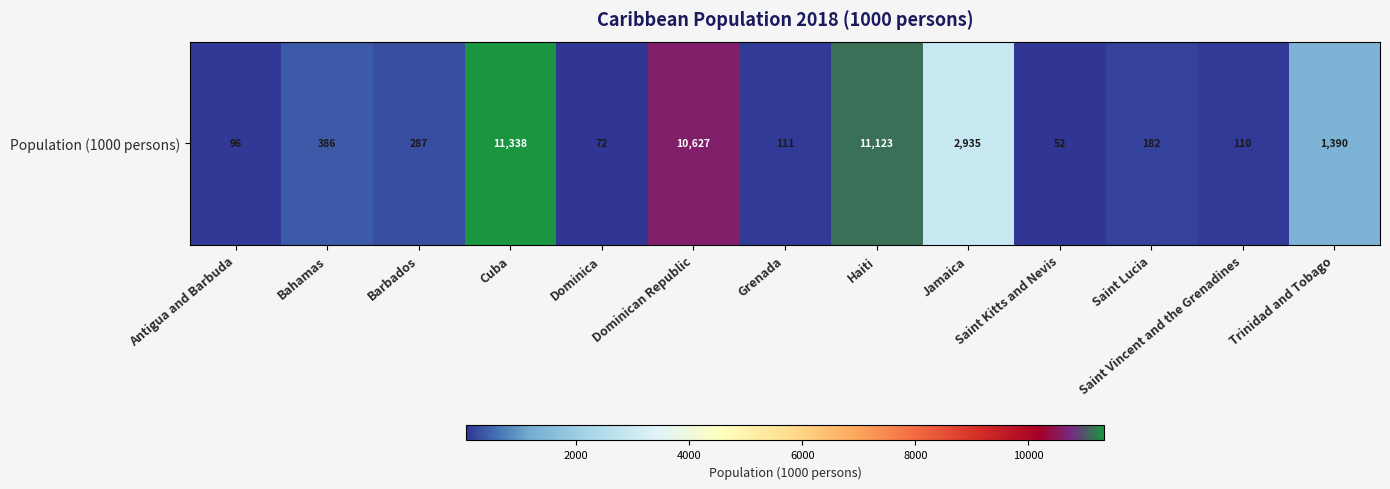

What is the sum of all values?

38709